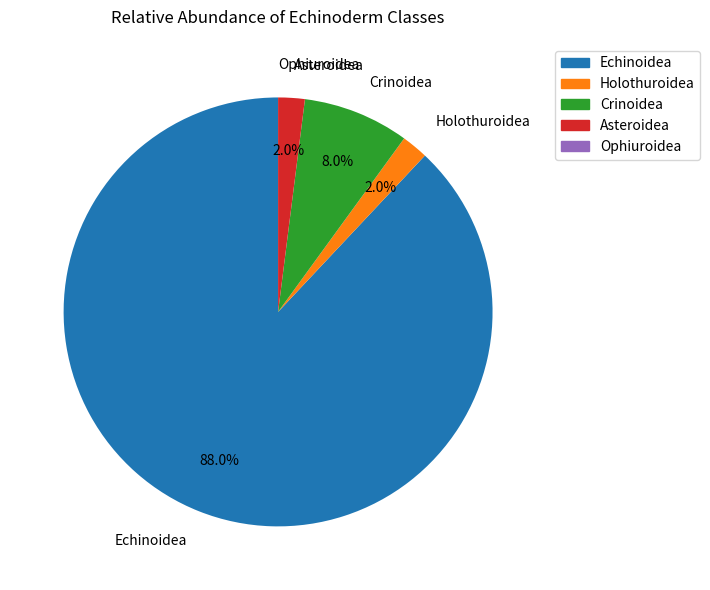

Which slice is the largest?

Echinoidea